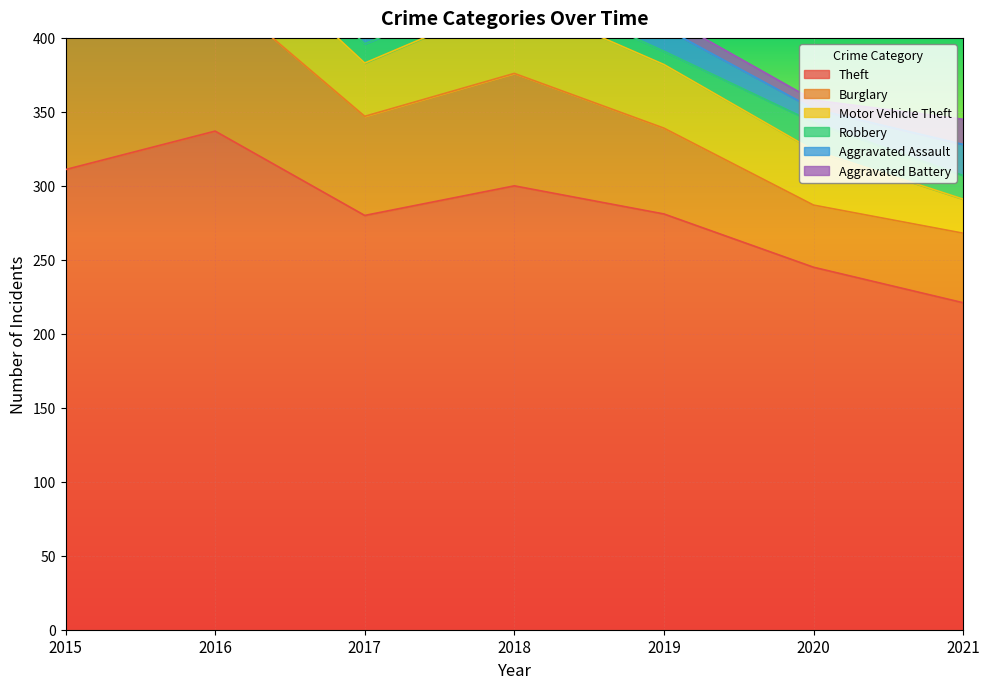

Rank the categories by Theft value from lowest to highest.

2021, 2020, 2017, 2019, 2018, 2015, 2016